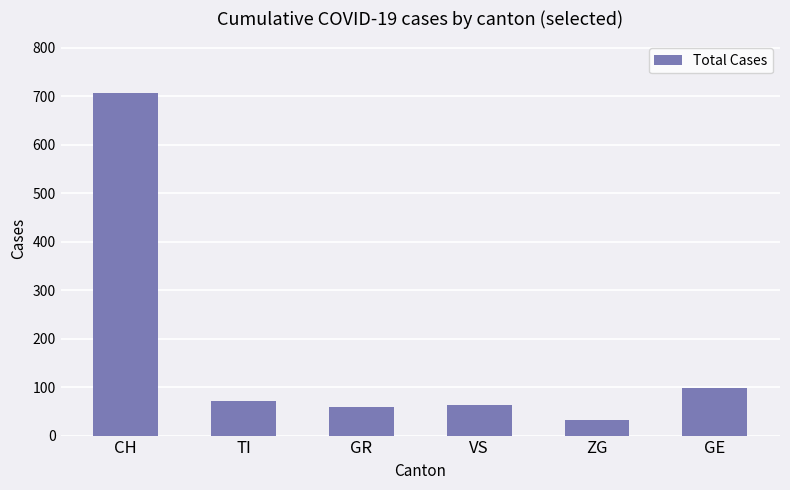

What is the sum of all values?

1030